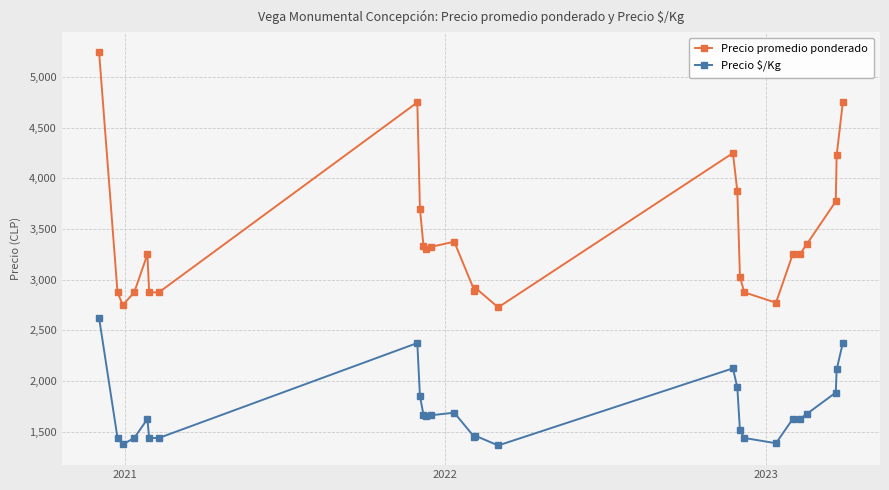

What is the value of the Precio $/Kg point at the 22nd from the left?

1625.0